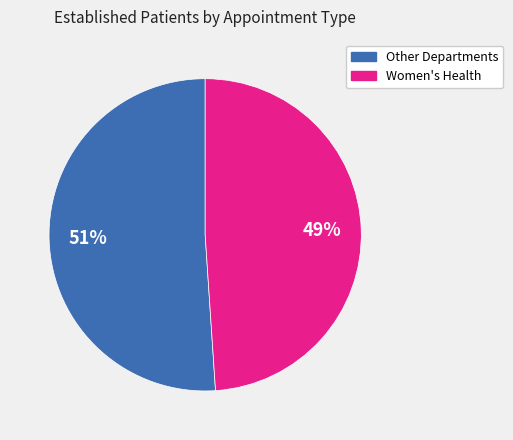

To the nearest percent, what is the average slice percentage?

50%